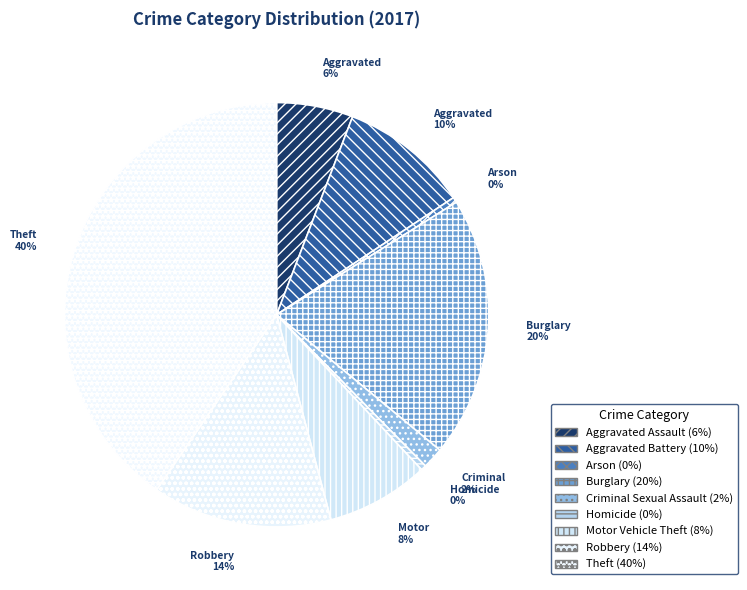

How many segments does this pie chart have?

9